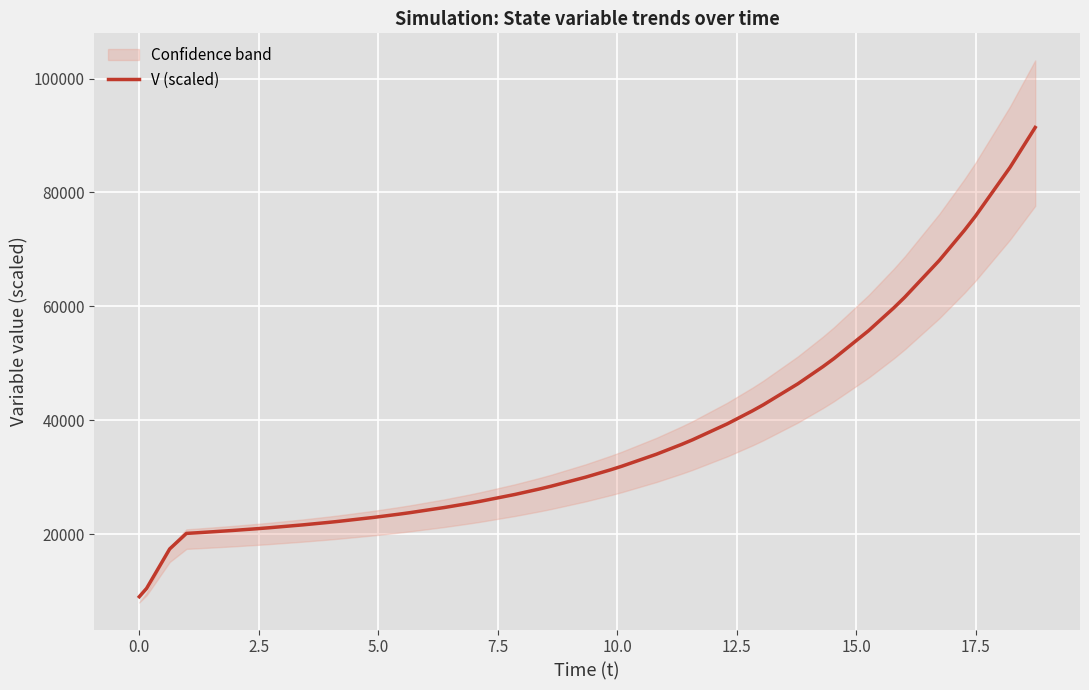

What is the highest value of the V (scaled) series?

91408.7